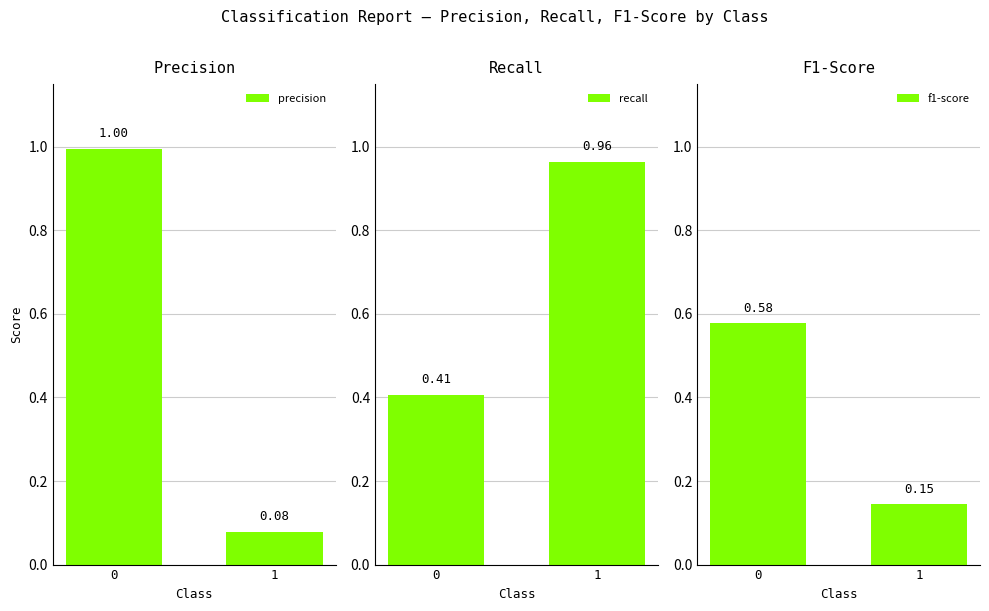

What is the value of the recall bar at the 1st from the left?

0.4